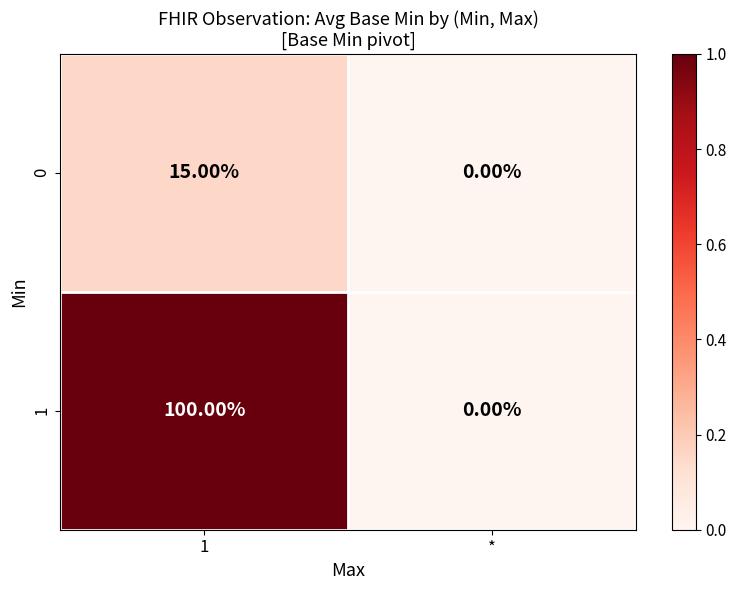

What is the maximum value shown in the chart?

100